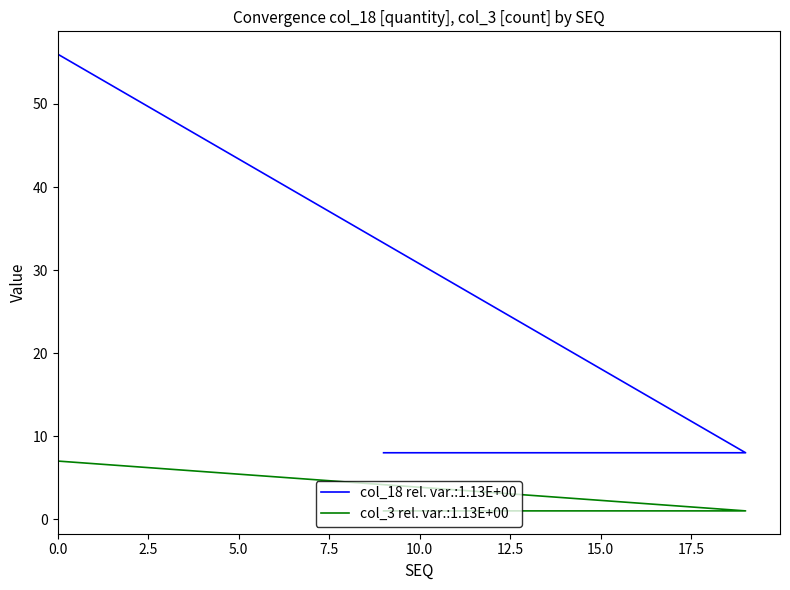

How many lines are shown in the chart?

2